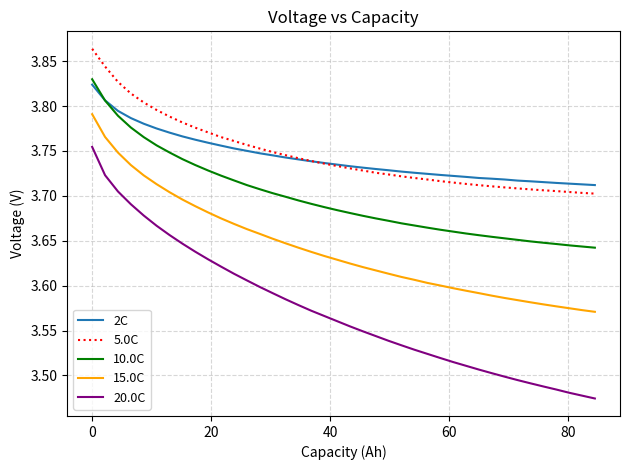

List the series in order of their peak value, lowest first.

20.0C, 15.0C, 2C, 10.0C, 5.0C